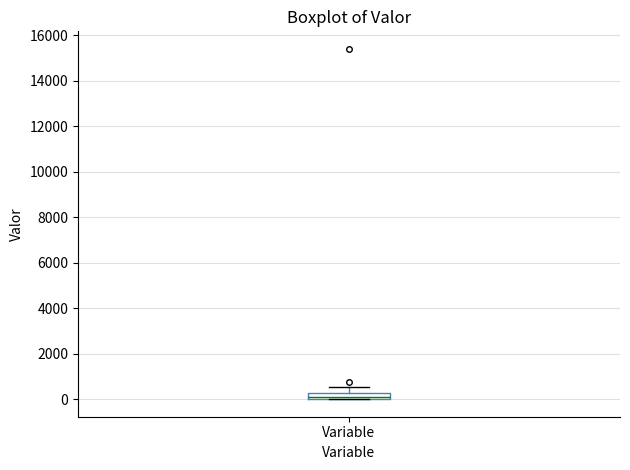

Where does the upper whisker of the box for Variable end on the y-axis? The values are not printed on the chart, so give them approximately, as read against the axis.

600